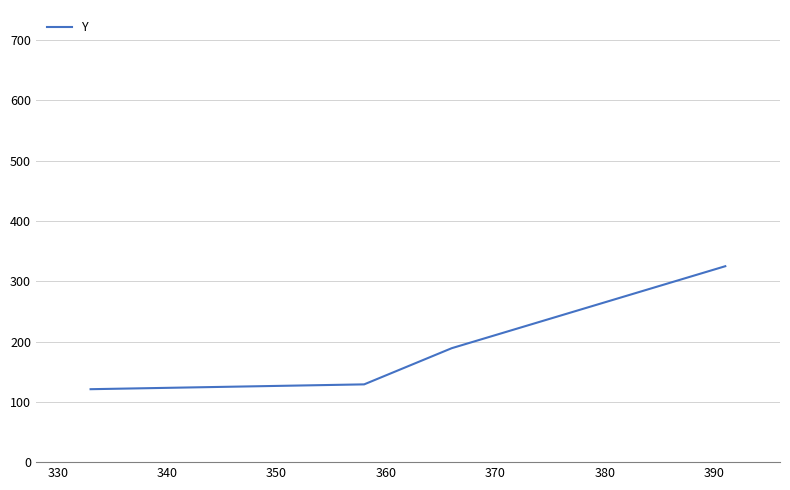

What is the maximum value shown in the chart?

325